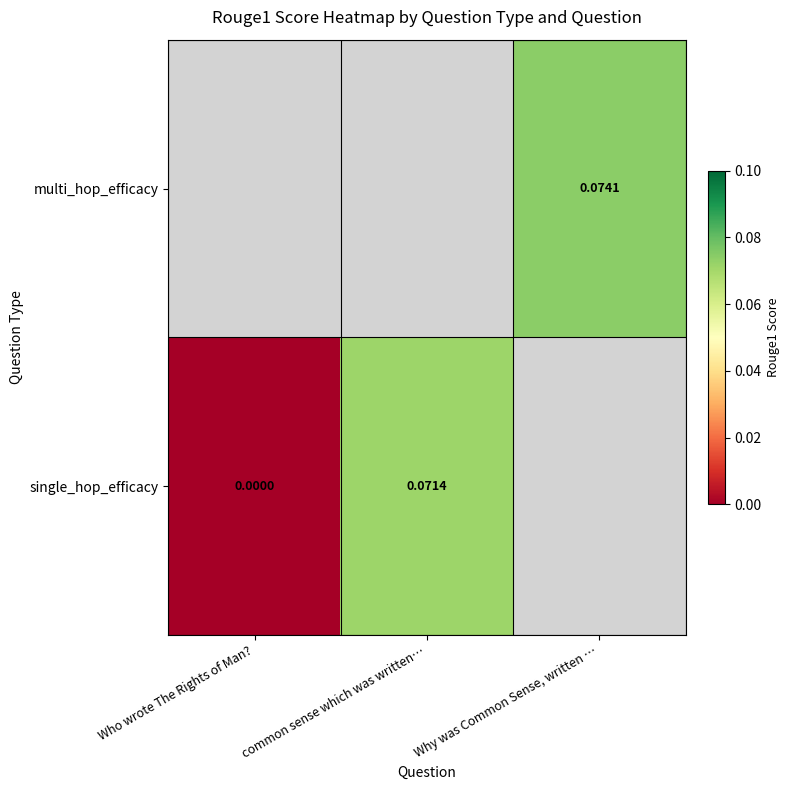

Is it true that multi_hop_efficacy equals 0.1 at Why was Common Sense, written …?

True